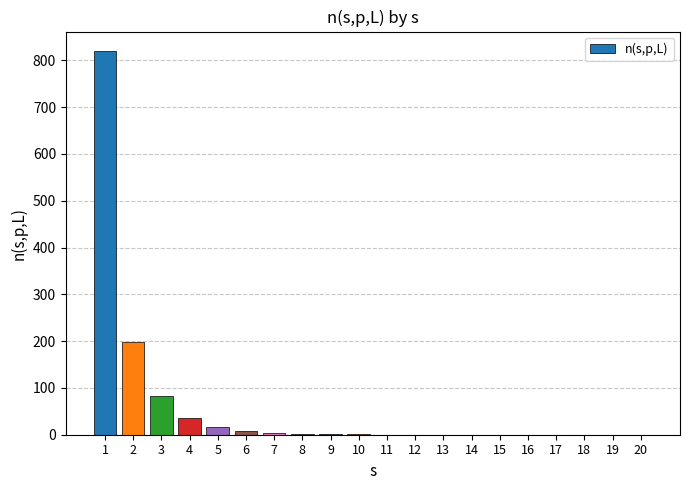

How many categories are shown in the chart?

20